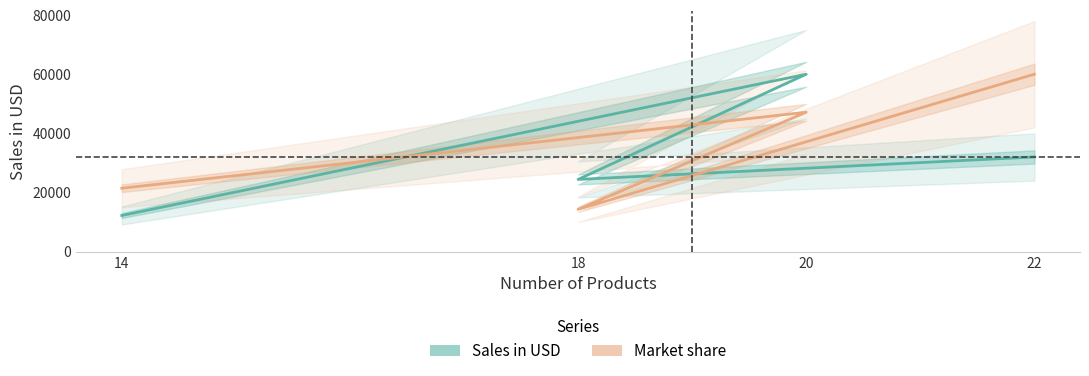

Where is Sales in USD nearest to the value 36100?

22